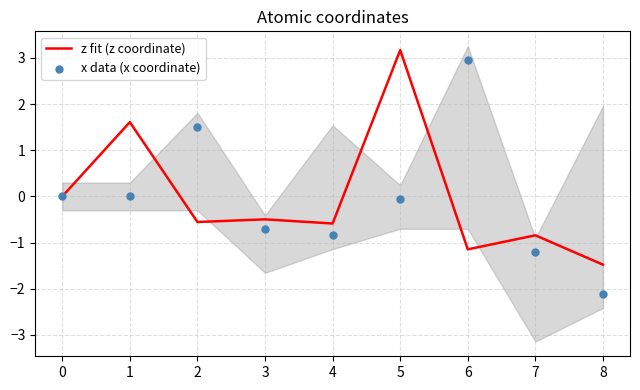

What are all the series names shown in the legend?

z fit (z coordinate), x data (x coordinate)